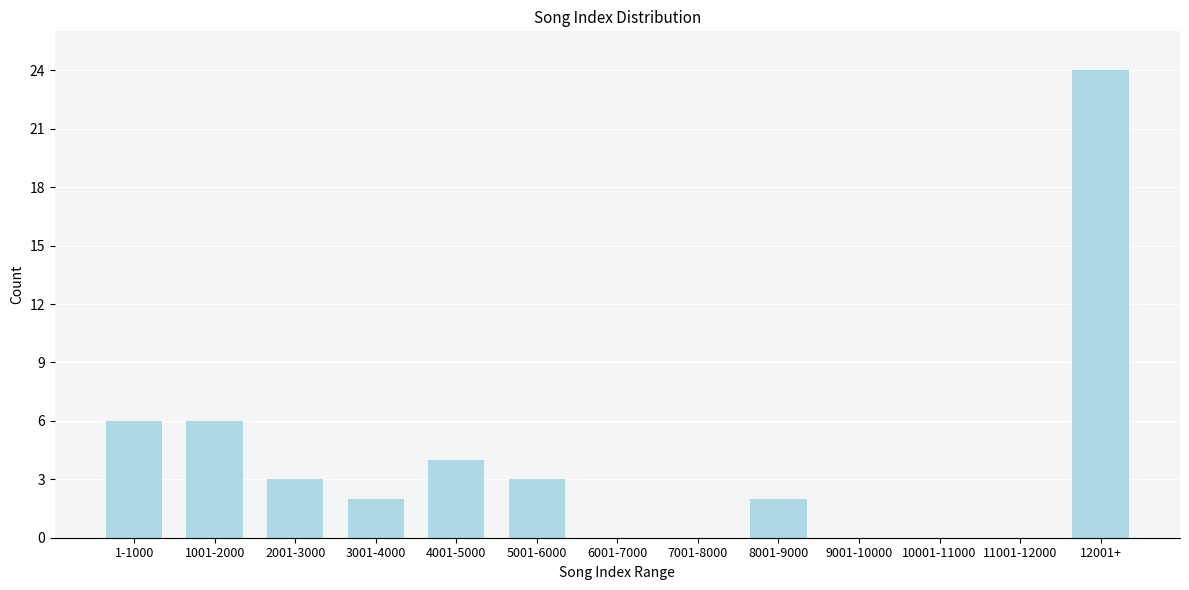

Reading right to left, what are all the values shown in this chart?

12001+=24	11001-12000=0	10001-11000=0	9001-10000=0	8001-9000=2	7001-8000=0	6001-7000=0	5001-6000=3	4001-5000=4	3001-4000=2	2001-3000=3	1001-2000=6	1-1000=6